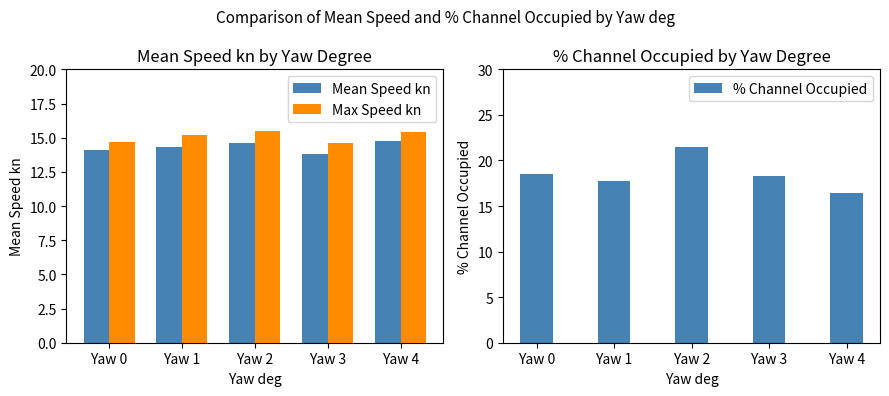

What is the average value of the Mean Speed kn series?

14.3